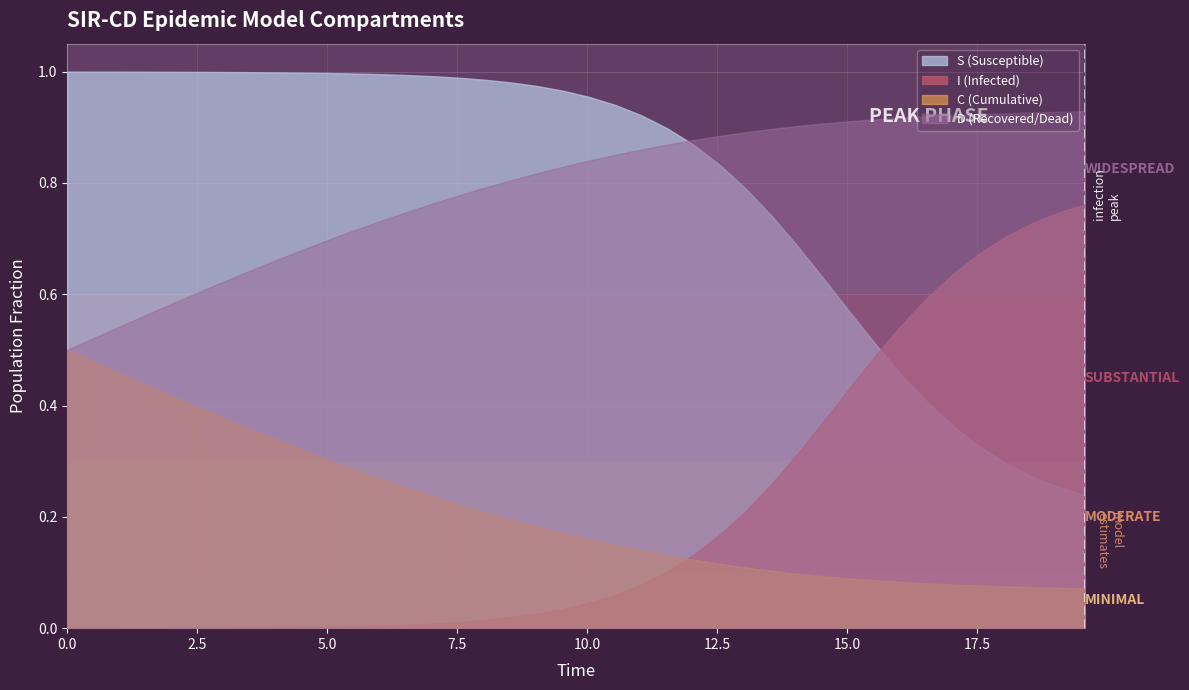

List the series in order of their peak value, highest first.

S (Susceptible), D (Recovered/Dead), I (Infected), C (Cumulative)